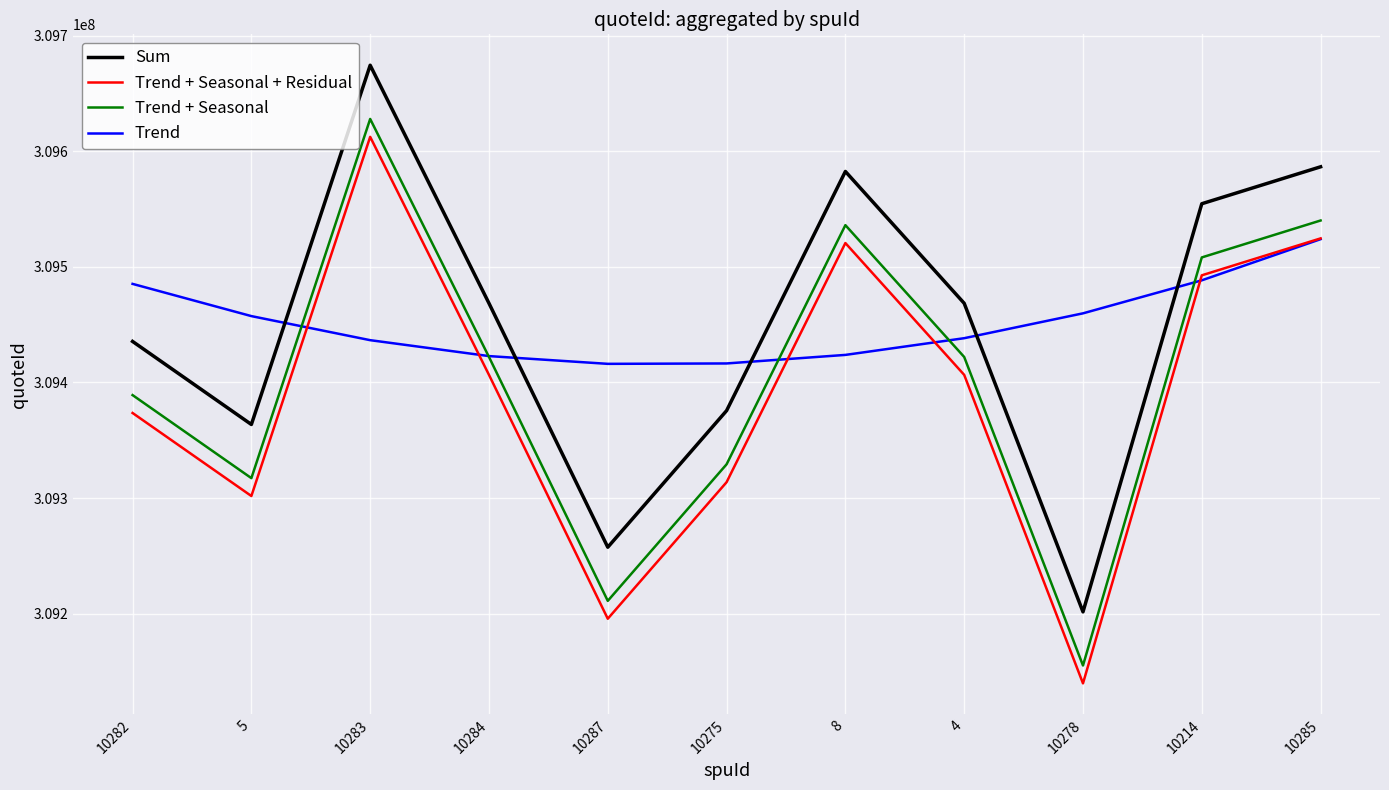

Count the number of data series in this chart.

4